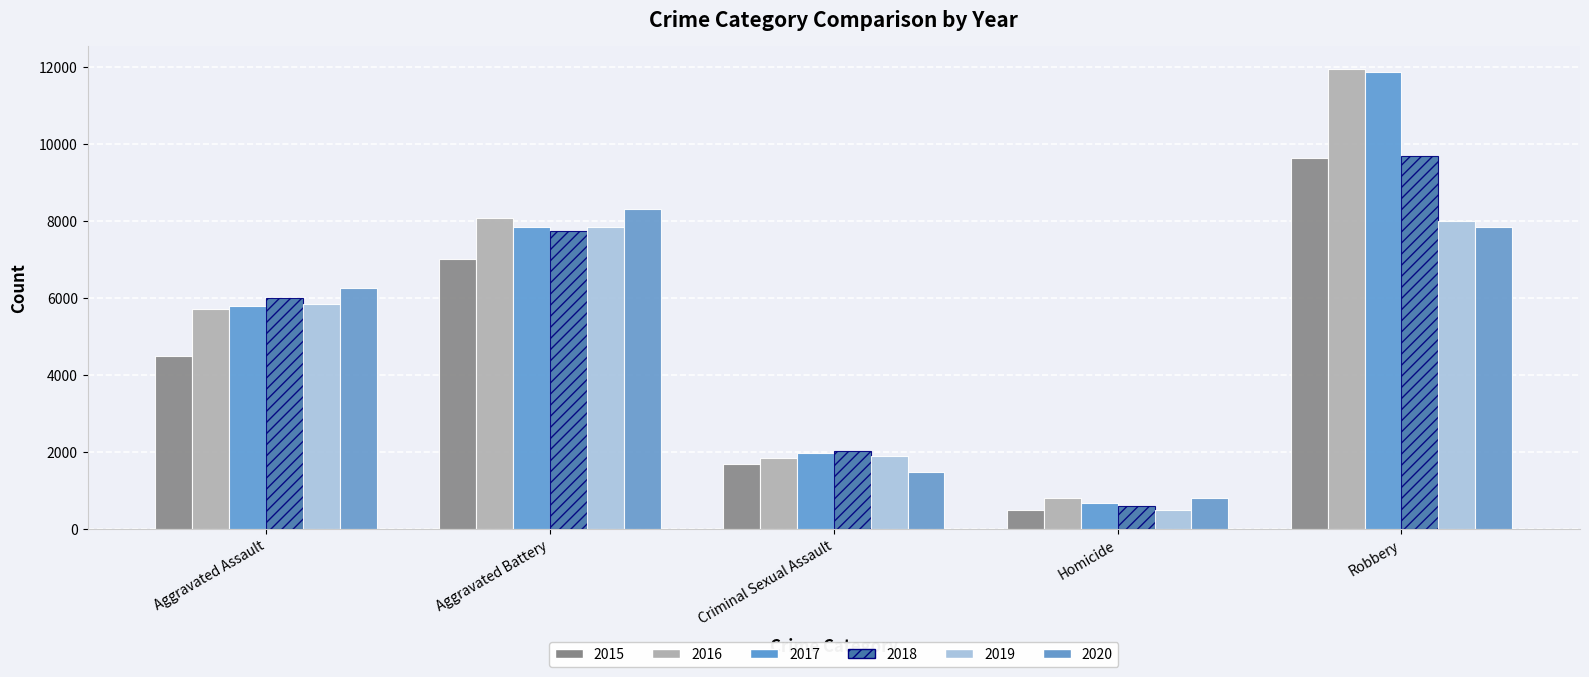

At which label is 2017 closest to 6276?

Aggravated Assault